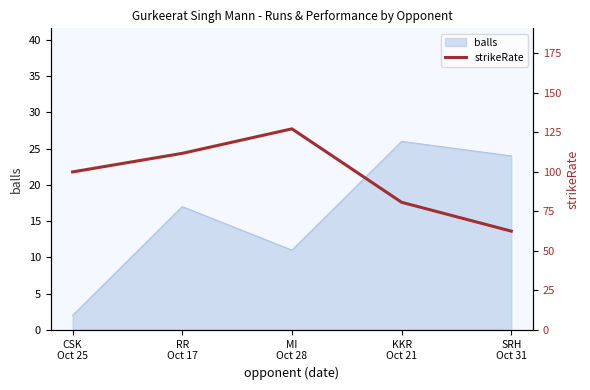

True or false: there are more than 1 points higher than both neighbors.

False